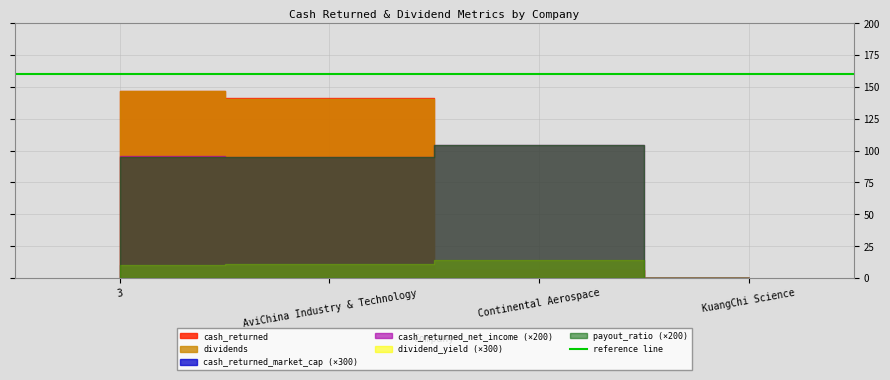

What is the label of the 2nd point from the left?

AviChina Industry & Technology